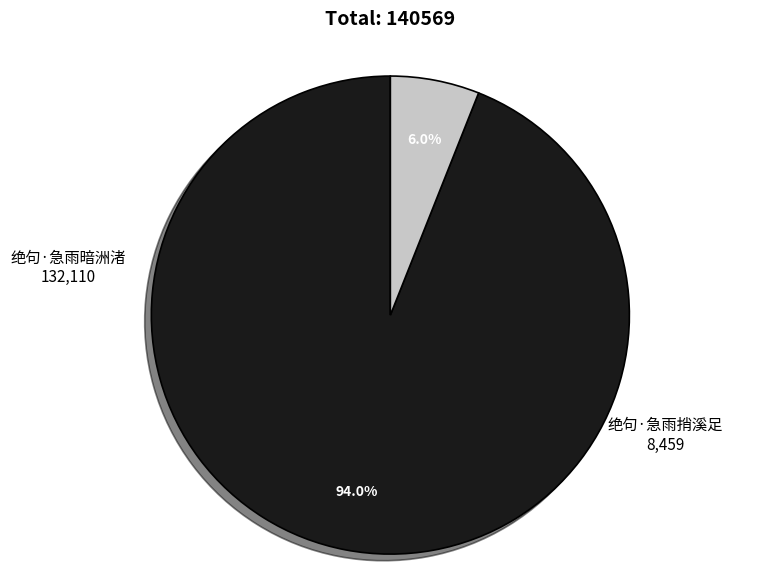

Which has a higher value, 绝句·急雨捎溪足 or 绝句·急雨暗洲渚?

绝句·急雨暗洲渚